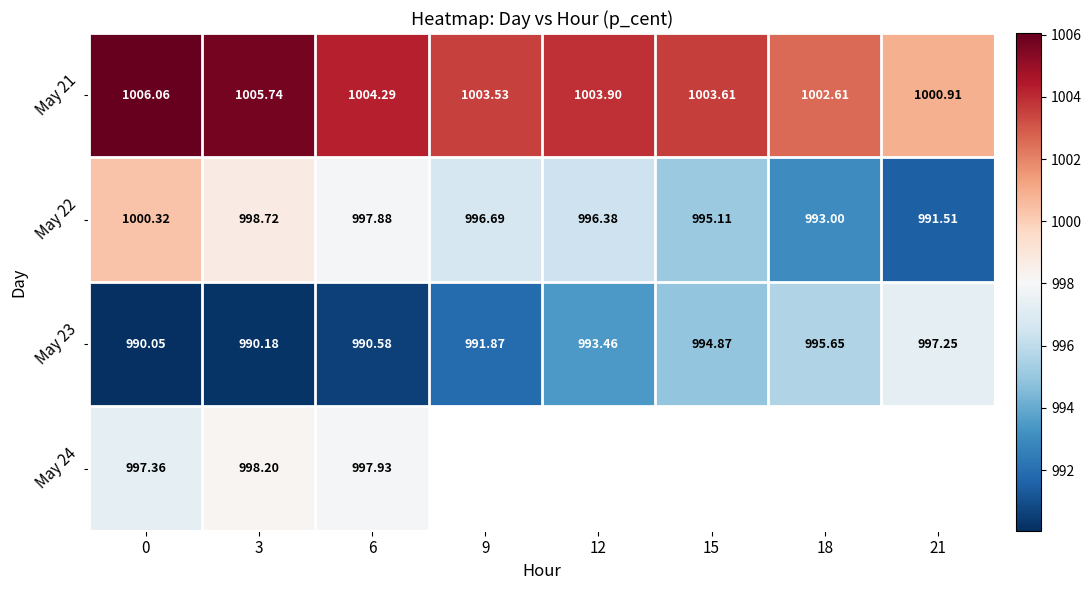

What is the average value of the May 21 series?

1003.8